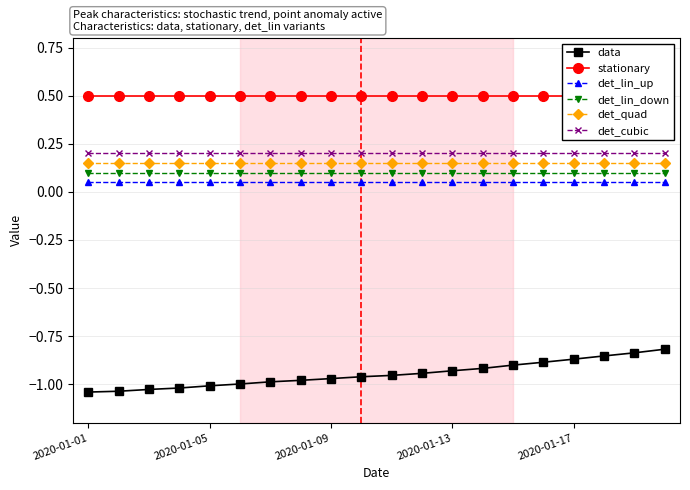

How many categories are shown in the chart?

20